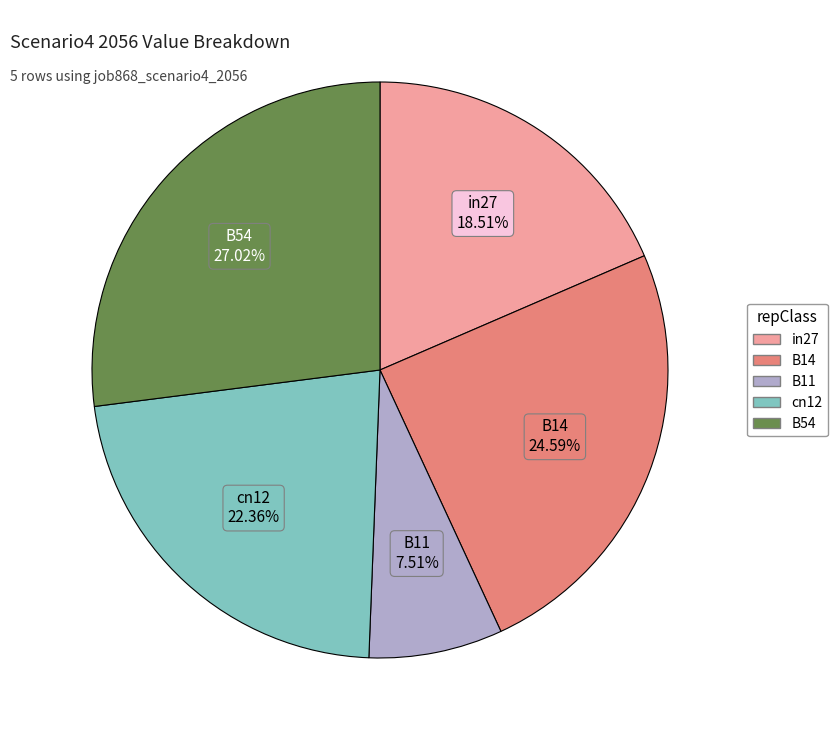

To the nearest percent, what is the difference between the largest and smallest slice percentages?

20%